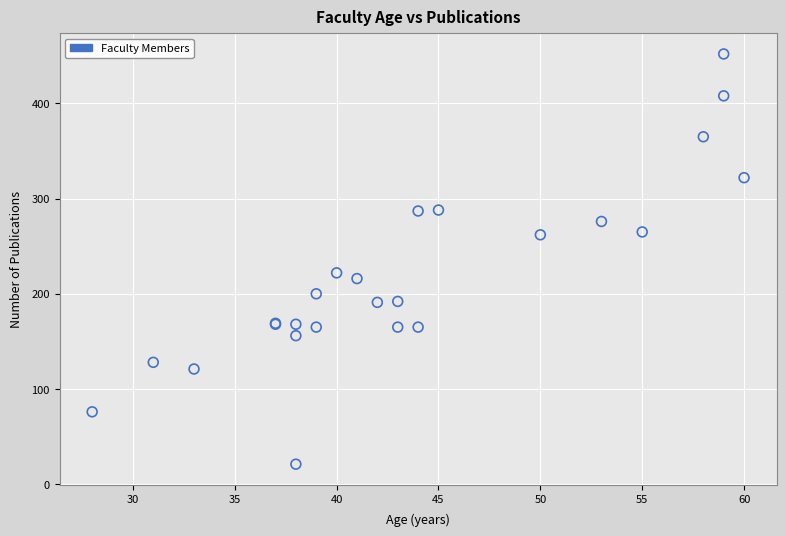

What Y value in the scatter plot is closest to 236?

222